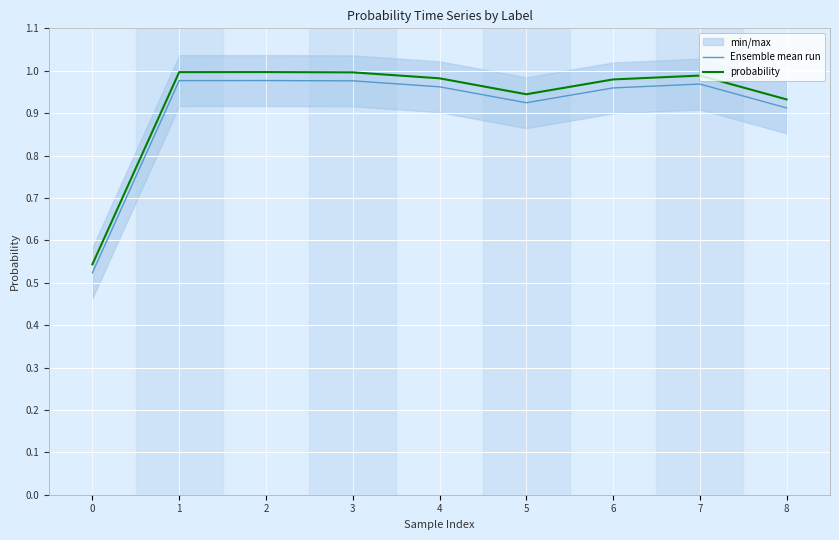

What is the difference between the maximum and minimum values in the probability series?

0.5